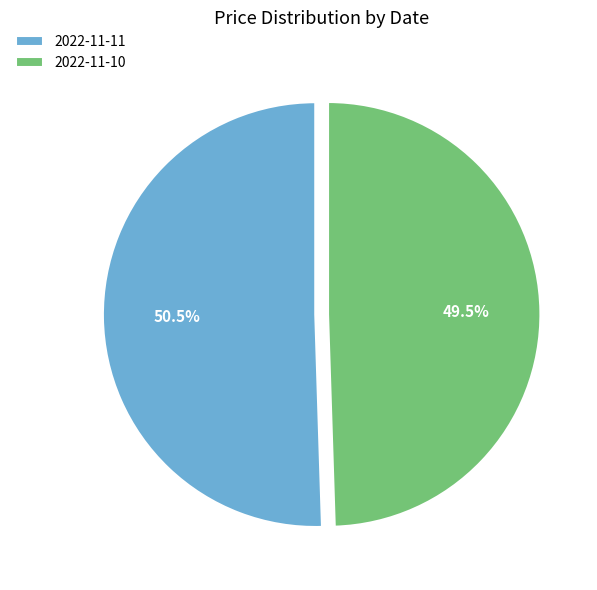

How many slices are in this pie chart?

2